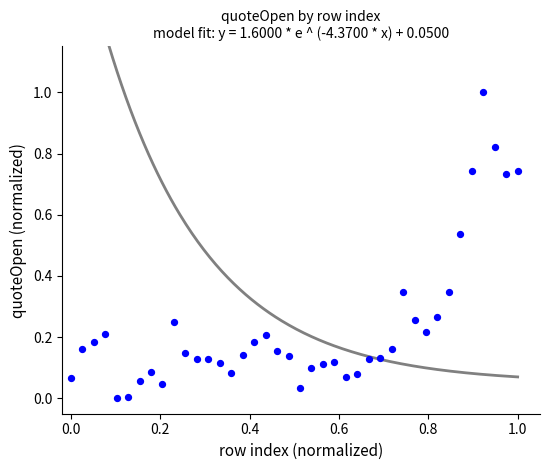

What is the range of X values (max minus min)?

1.0